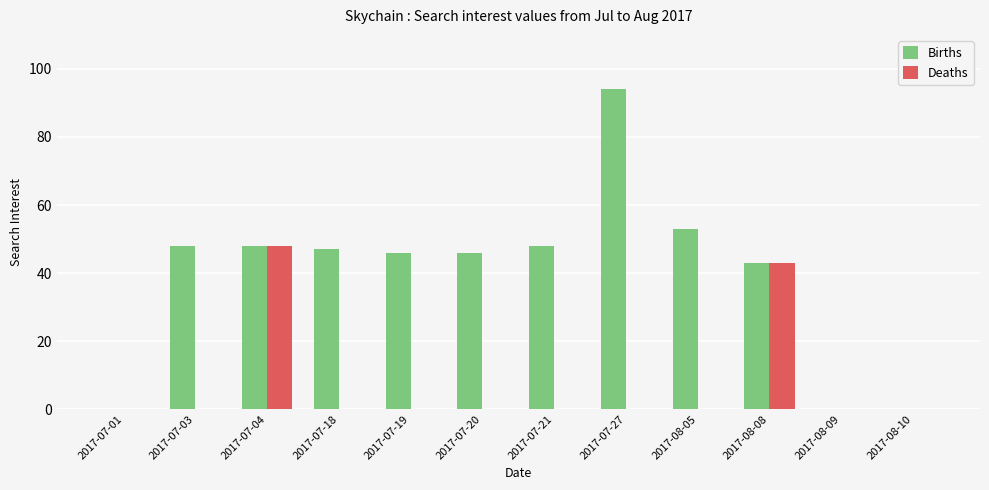

Which category has the highest value across all series?

2017-07-27